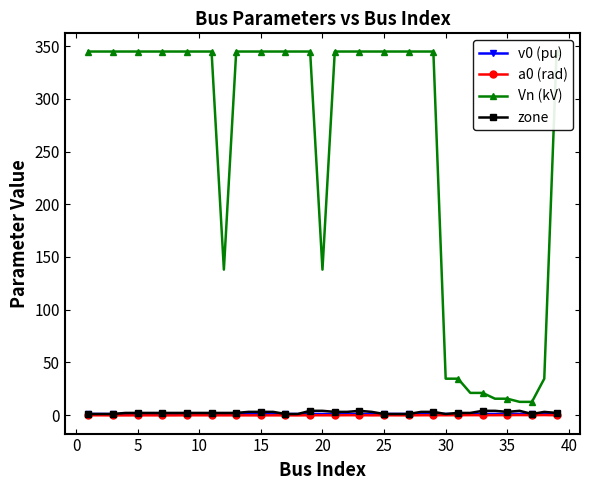

True or false: v0 (pu) and a0 (rad) intersect in this chart.

False